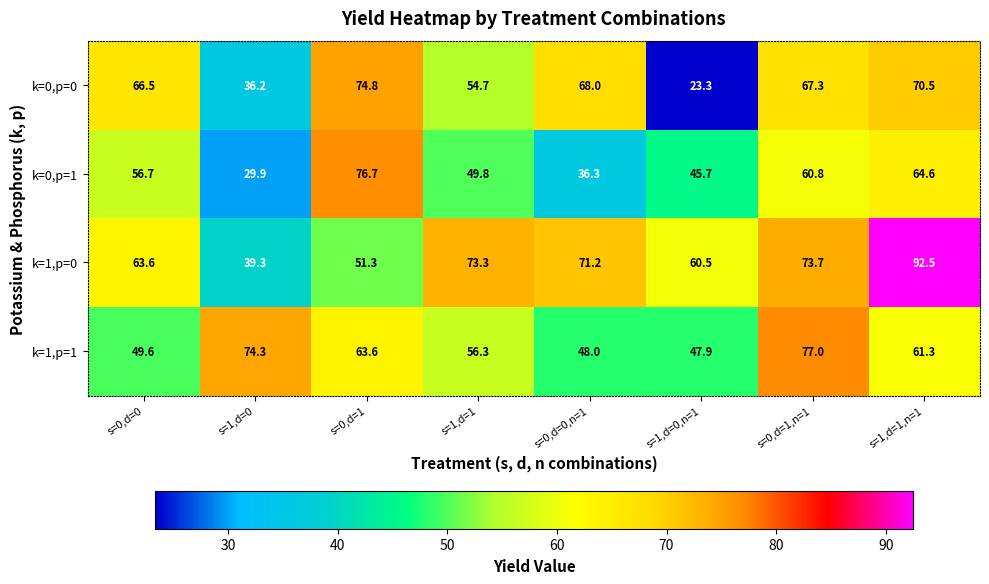

What is the difference between the highest and lowest values at s=0,d=1?

25.4